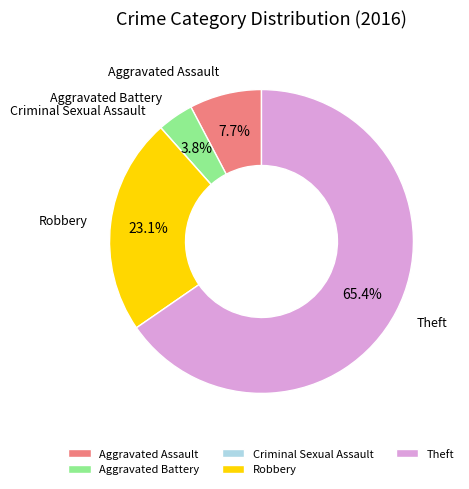

Which has a higher value, Theft or Robbery?

Theft